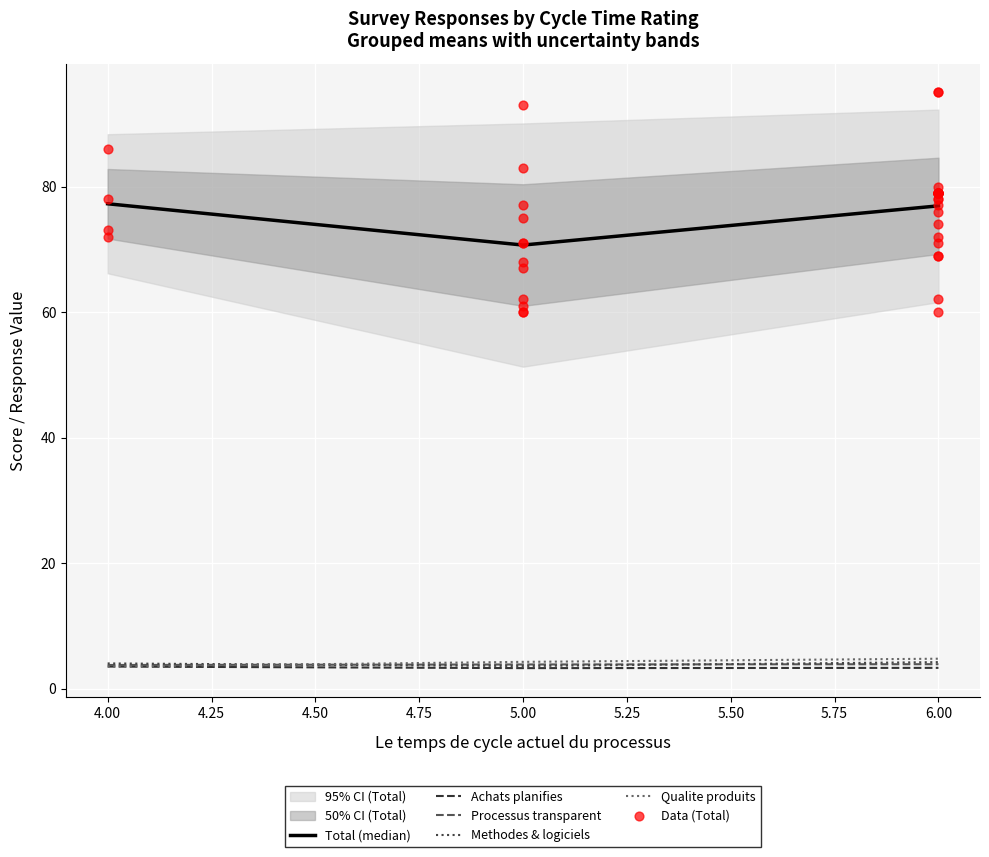

Is the value of Total at 7 greater than the value of Les achats planifies at 36?

Yes